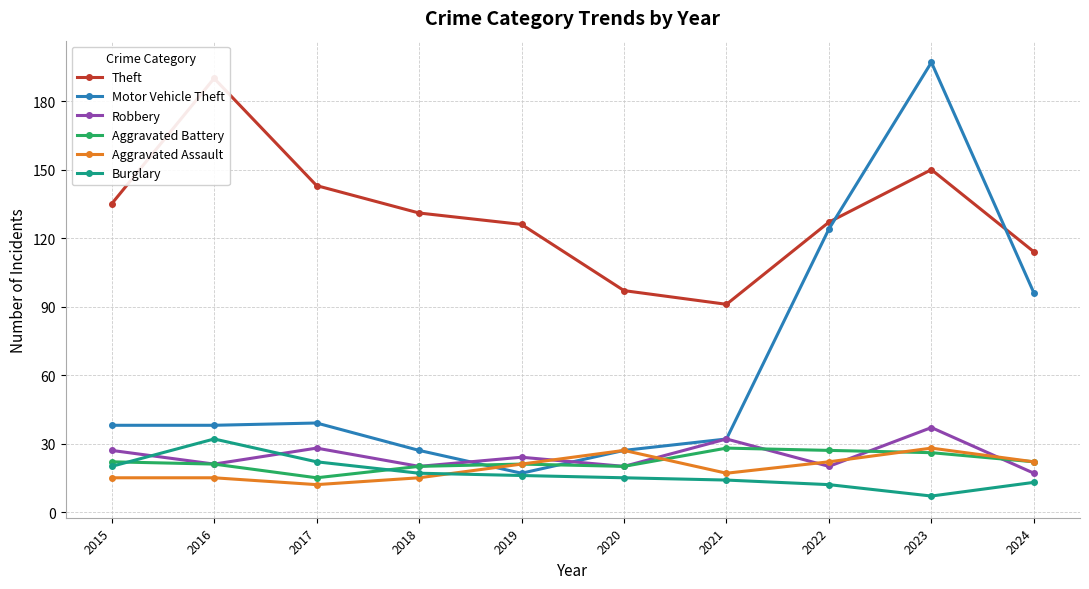

At which label does Robbery first exceed 24?

2015